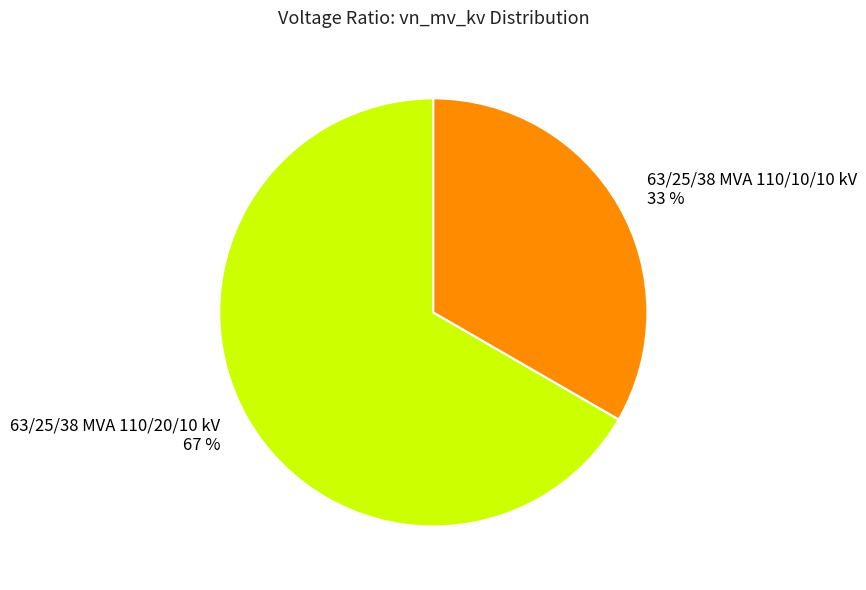

Approximately how many times larger is the value at 63/25/38 MVA 110/20/10 kV compared to 63/25/38 MVA 110/10/10 kV?

2.0